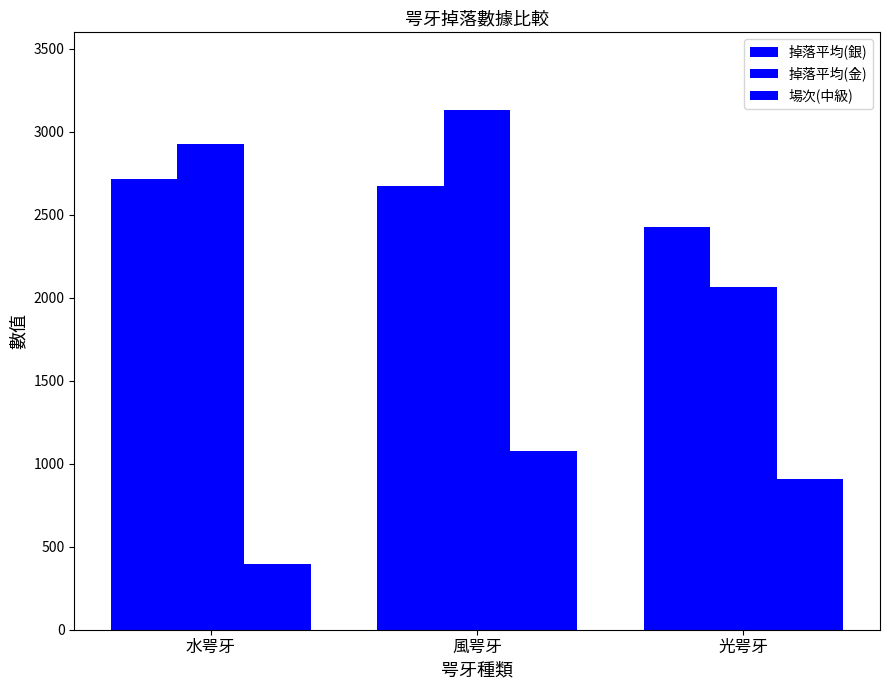

How many values in the 掉落平均(銀) series are below 2674?

1